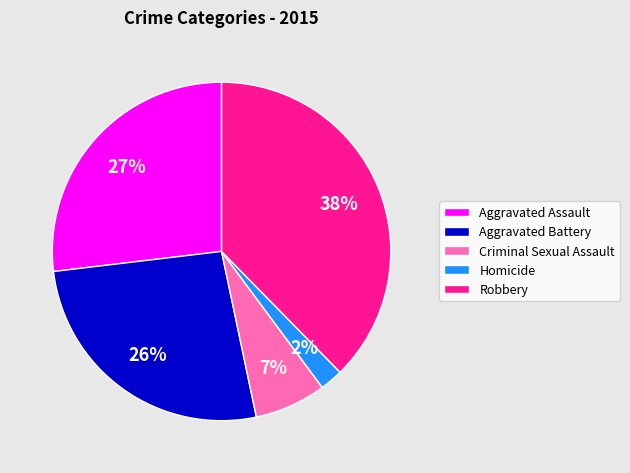

Does any single category account for the majority?

No